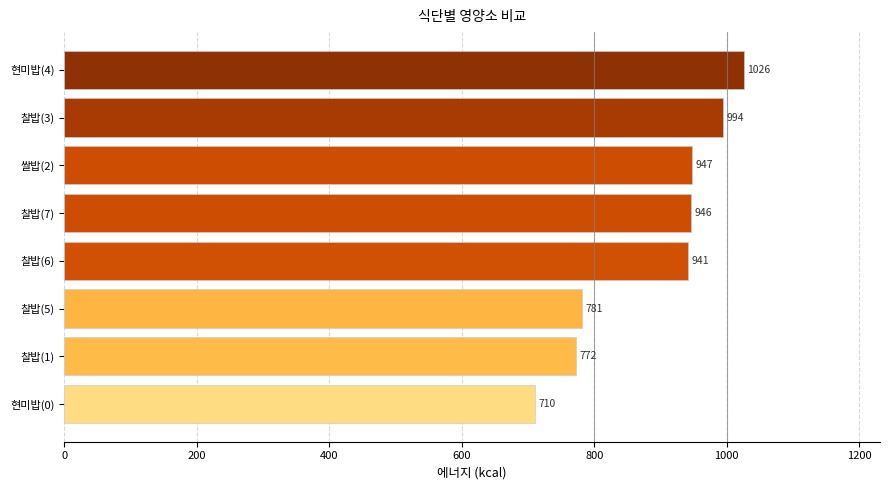

True or false: the data shows 1588.6 at 찰밥(3).

False